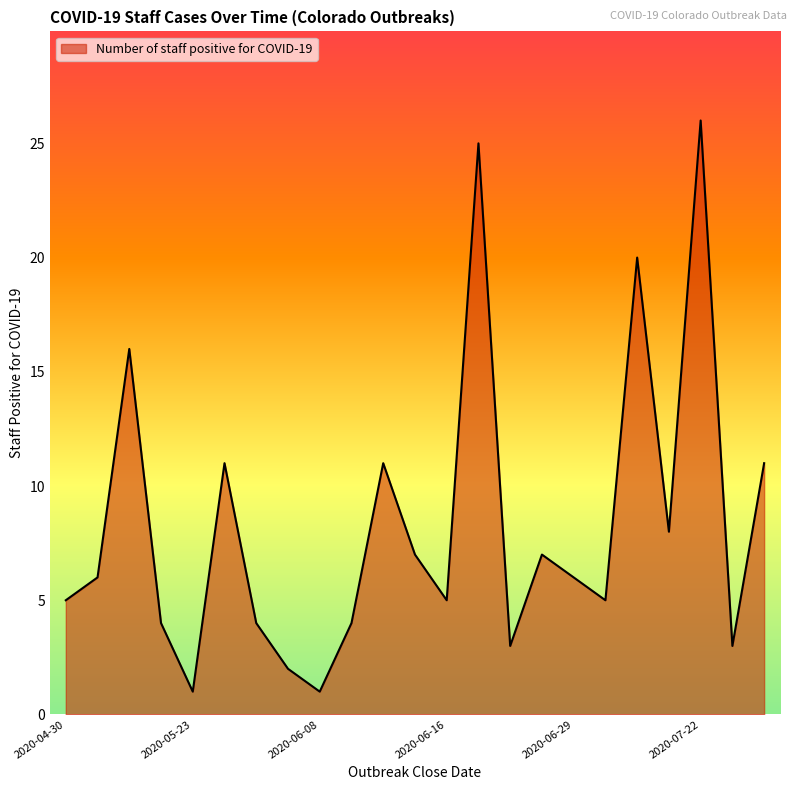

True or false: there are more than 1 points higher than both neighbors.

True